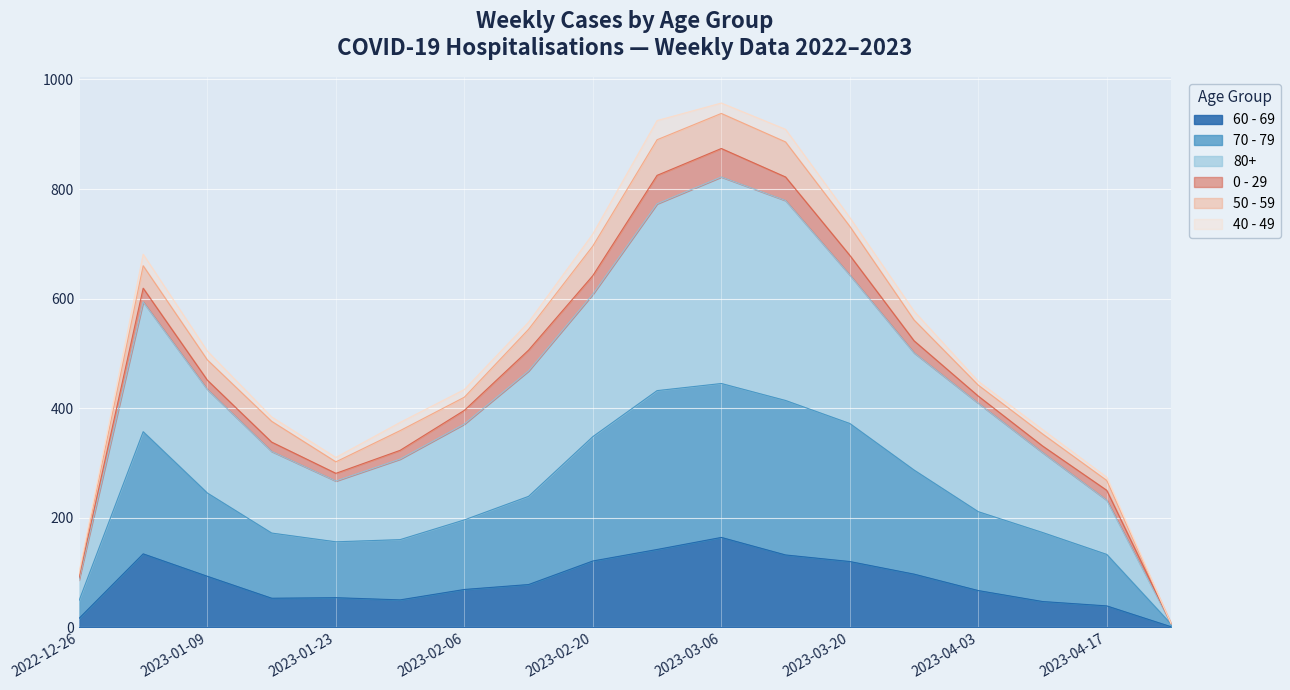

The 60 - 69 series shows 85 at 2023-01-23. True or false?

False